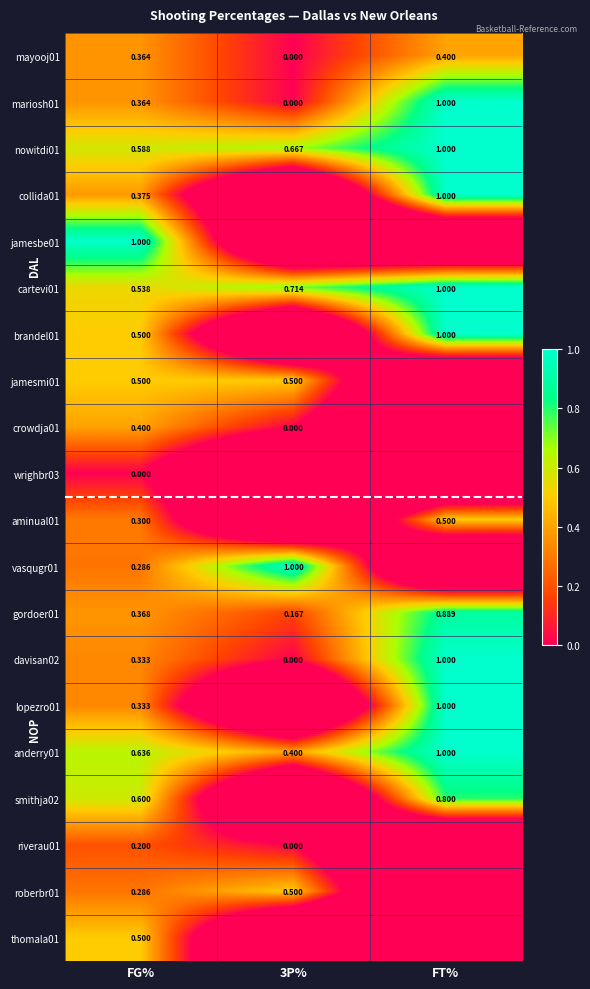

At which label is nowitdi01 closest to 0?

FG%